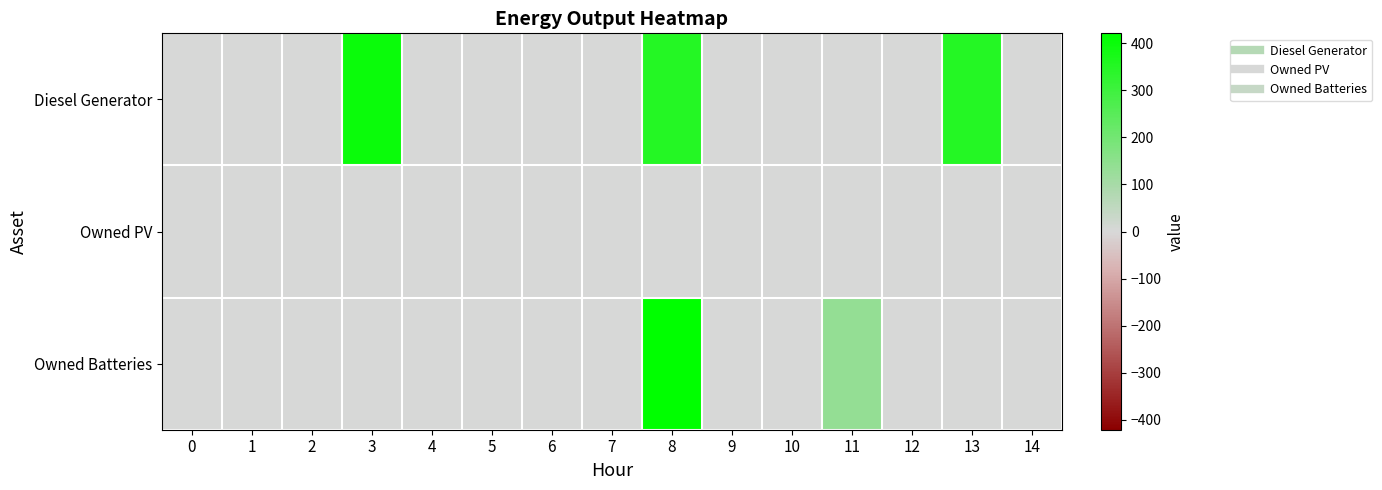

Which series has the largest range (max minus min)?

Owned Batteries